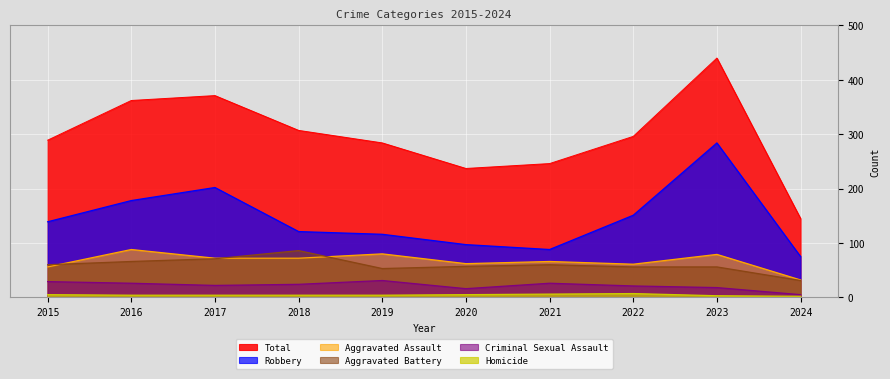

Reading left to right, extract all data points from this chart.

Aggravated Assault: 56	88	72	72	80	62	66	61	79	32
Aggravated Battery: 60	66	71	86	53	57	60	56	56	31
Criminal Sexual Assault: 29	26	22	24	31	16	26	21	18	5
Homicide: 5	4	4	4	4	5	6	7	3	2
Robbery: 139	178	202	121	116	97	88	151	284	75
Total: 289	362	371	307	284	237	246	296	440	145